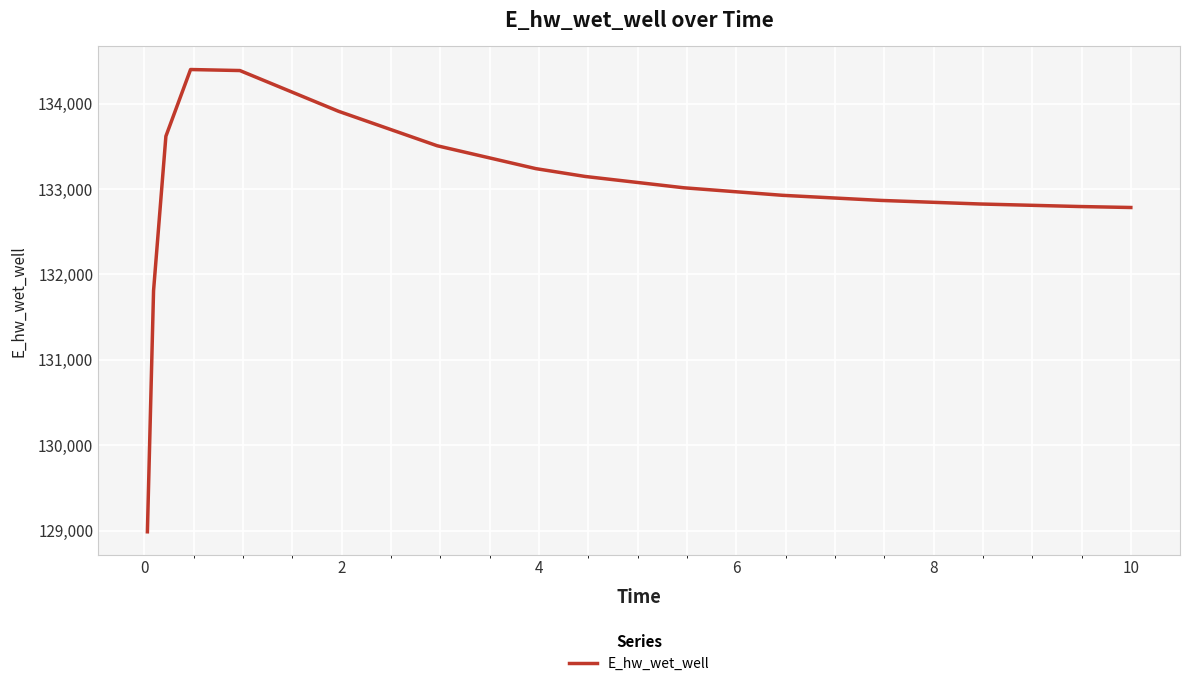

What is the difference between the maximum and minimum values?

5413.9